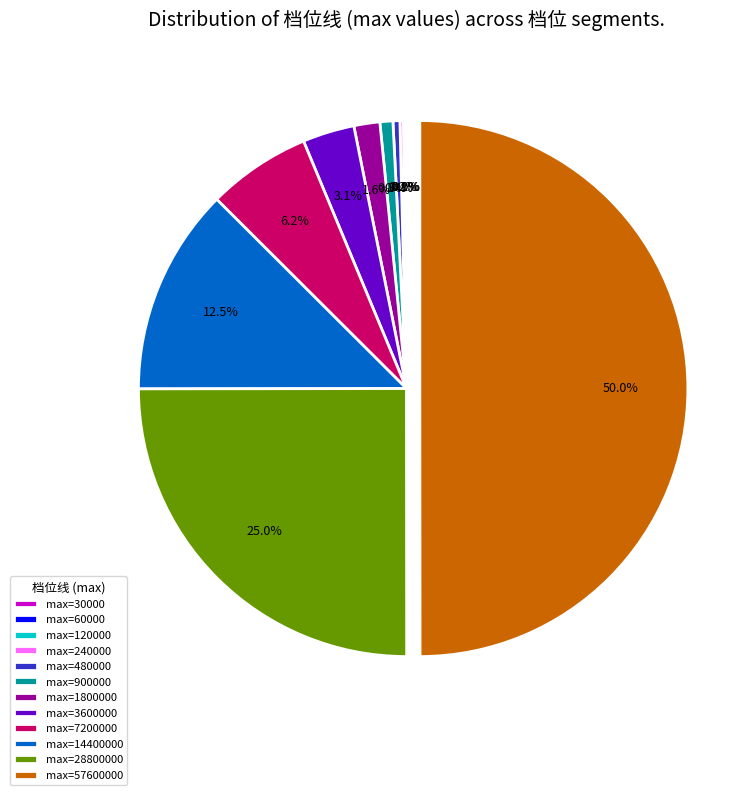

Does max=28800000 account for over 50% of the chart?

No